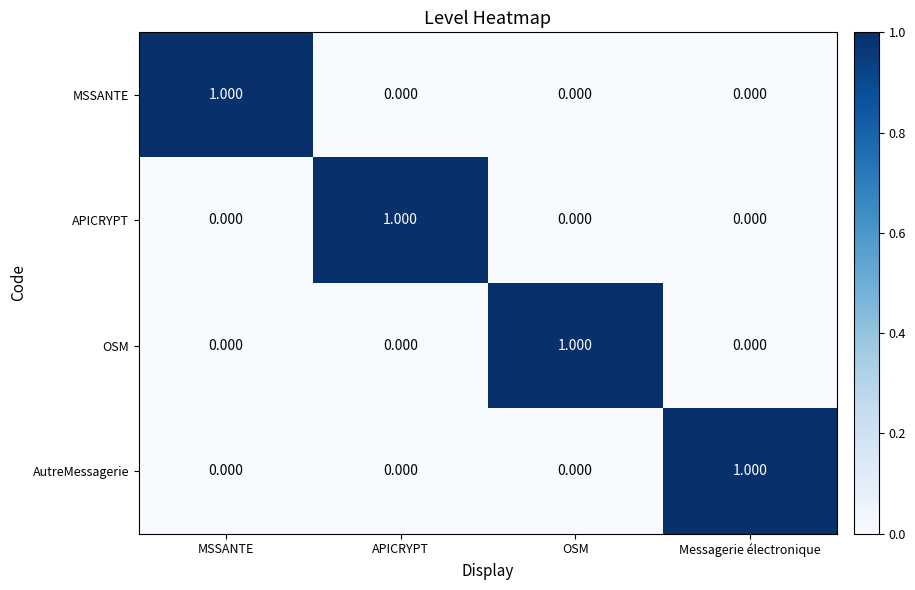

How many positive values does the MSSANTE series have?

1